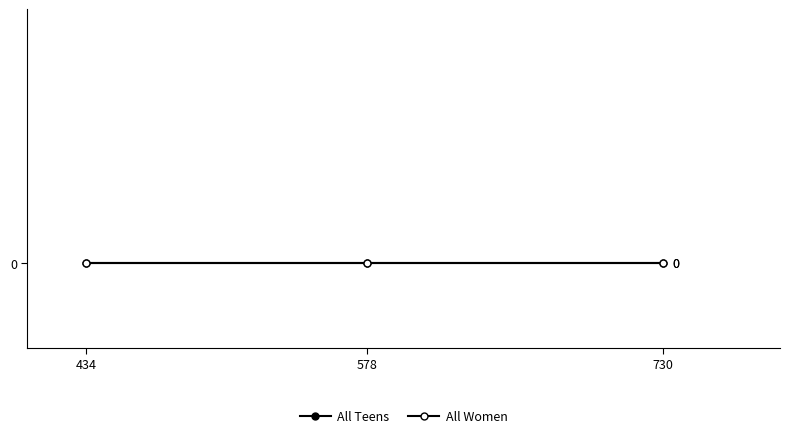

Count the number of categories in the chart.

3